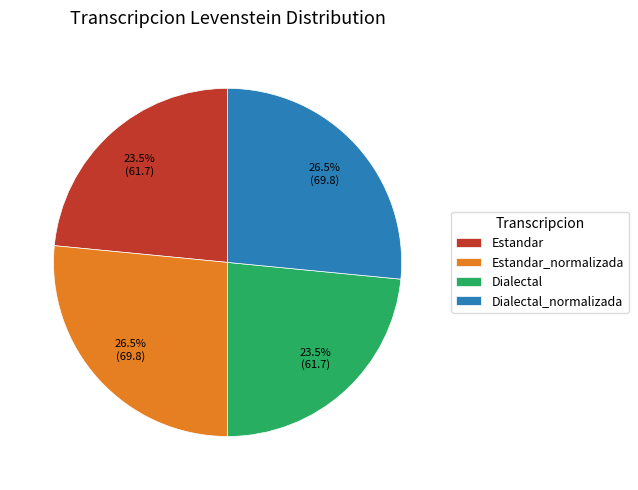

Approximately how many times larger is the value at Dialectal compared to Estandar_normalizada?

0.9